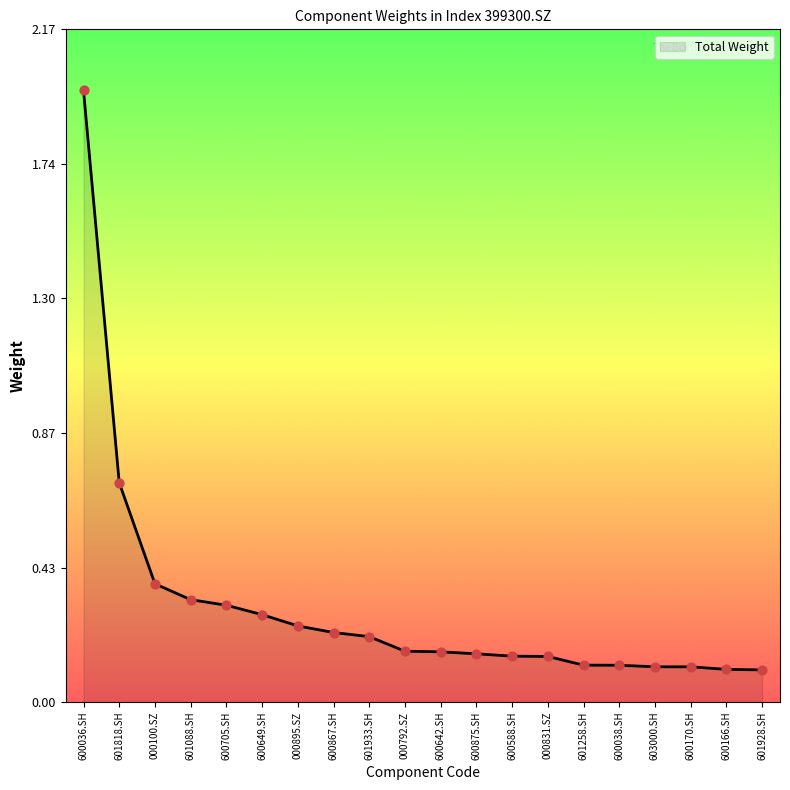

Between 000792.SZ and 601933.SH, which is larger?

601933.SH